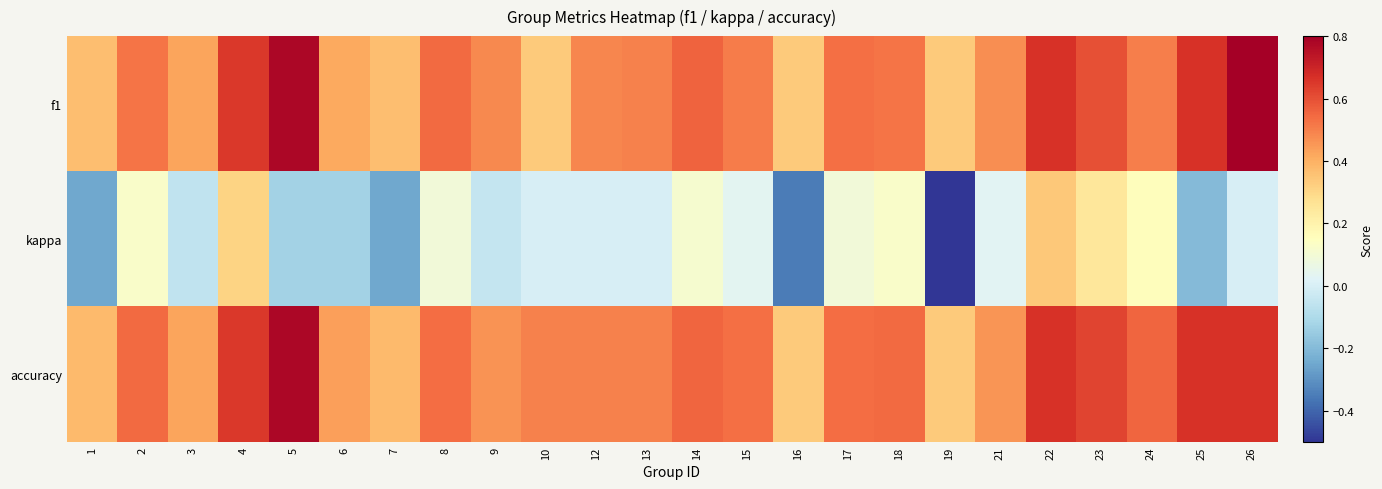

What is the difference between the highest and lowest values at 15?

0.5